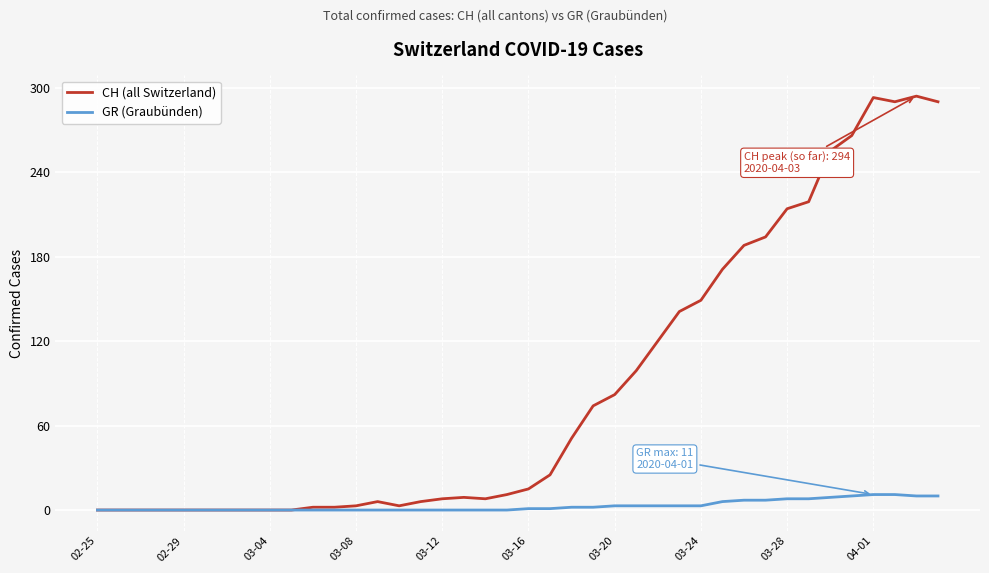

At how many categories does at least one series exceed 212?

8